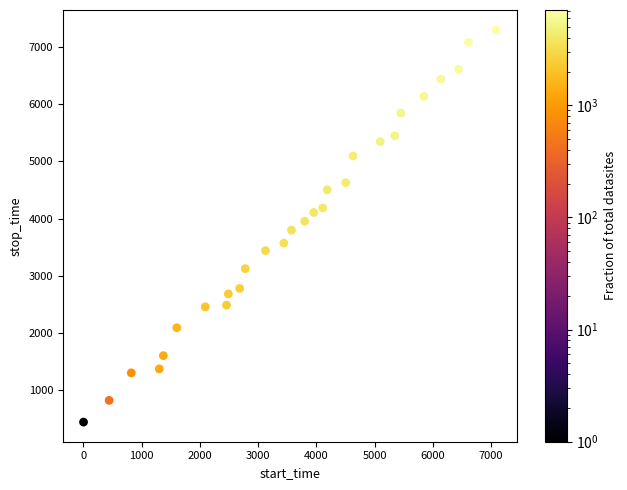

What is the range of Y values (max minus min)?

6866